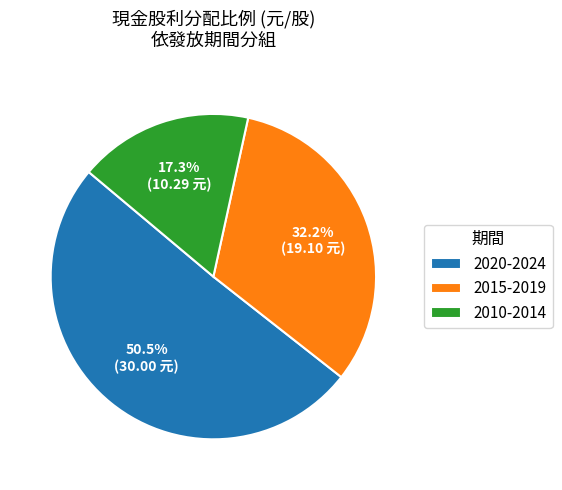

Which slice is the largest?

2020-2024